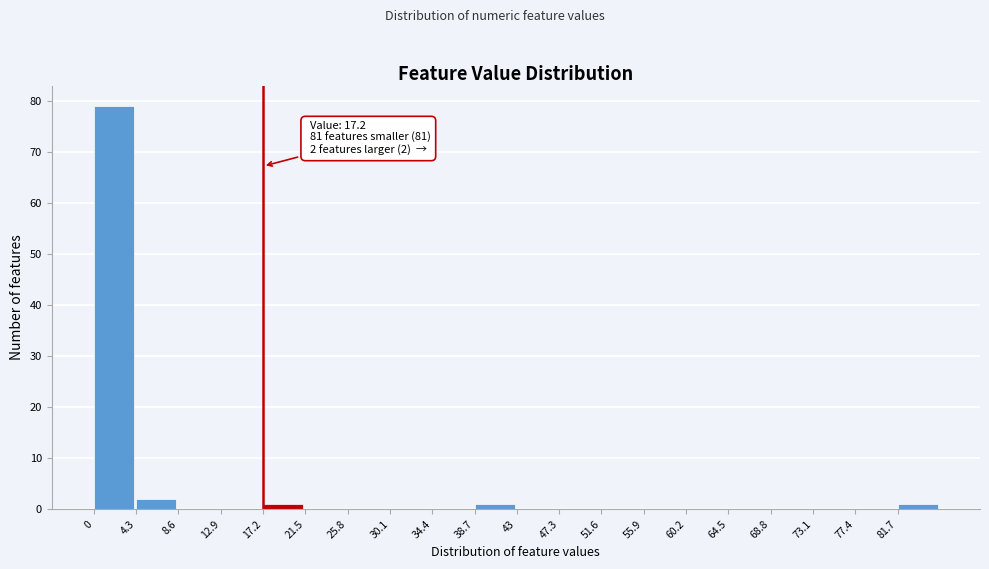

Over which range of the x-axis is the bar tallest?

0.0 to 4.3